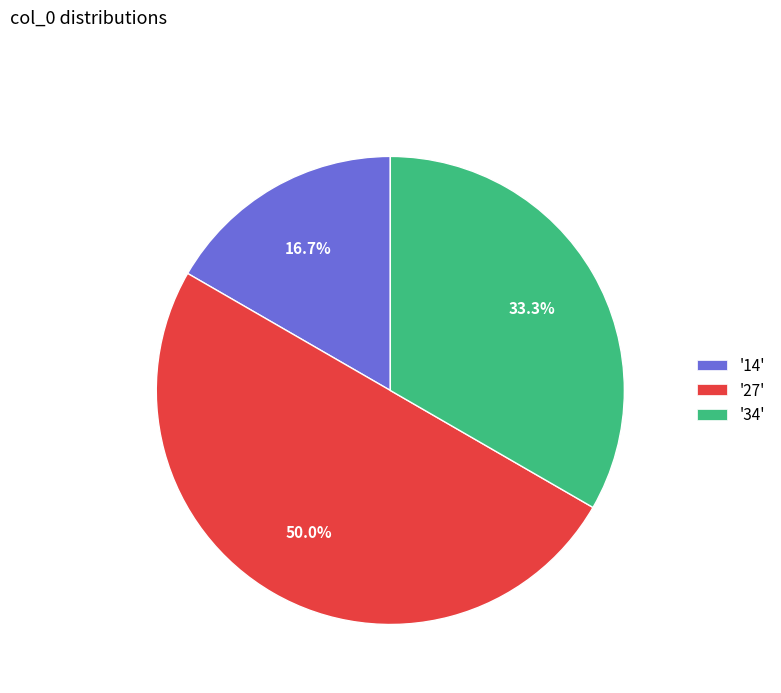

Is '14' the majority of the pie?

No